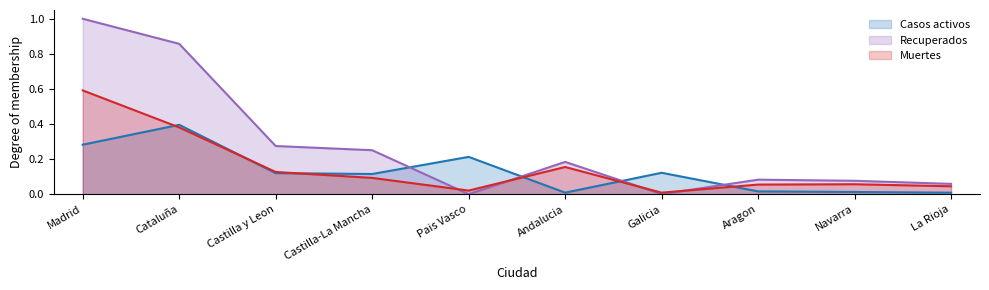

How many categories are shown in the chart?

10